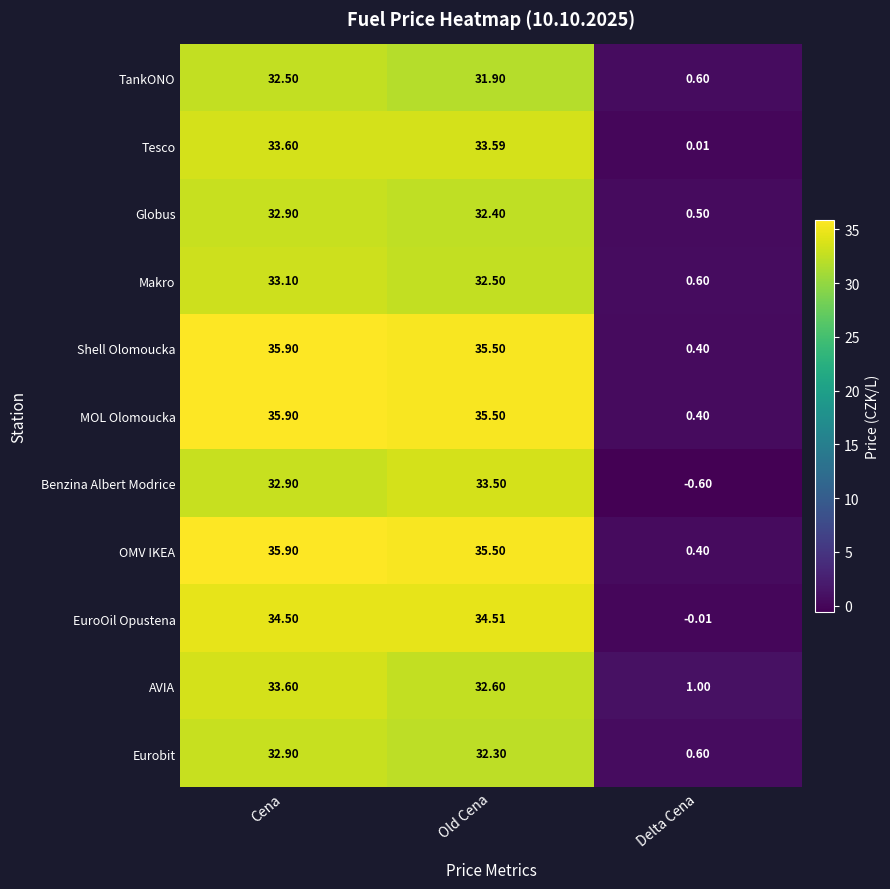

How many negative values does the EuroOil Opustena series have?

1